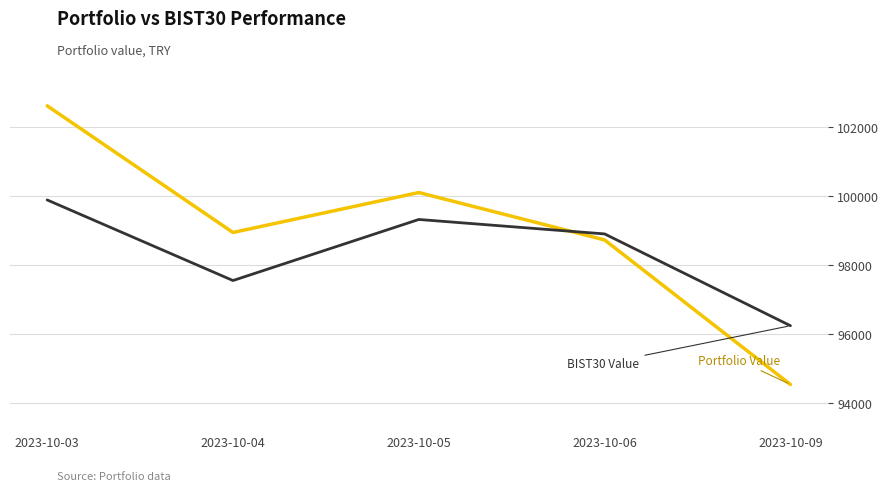

How many lines are shown in the chart?

2